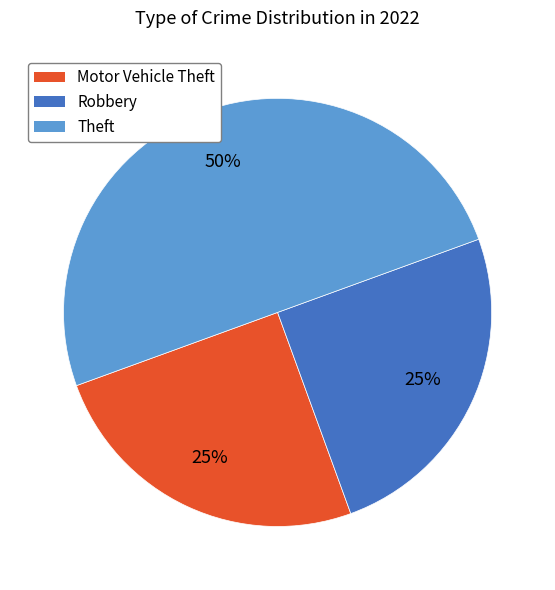

Is Robbery the majority of the pie?

No